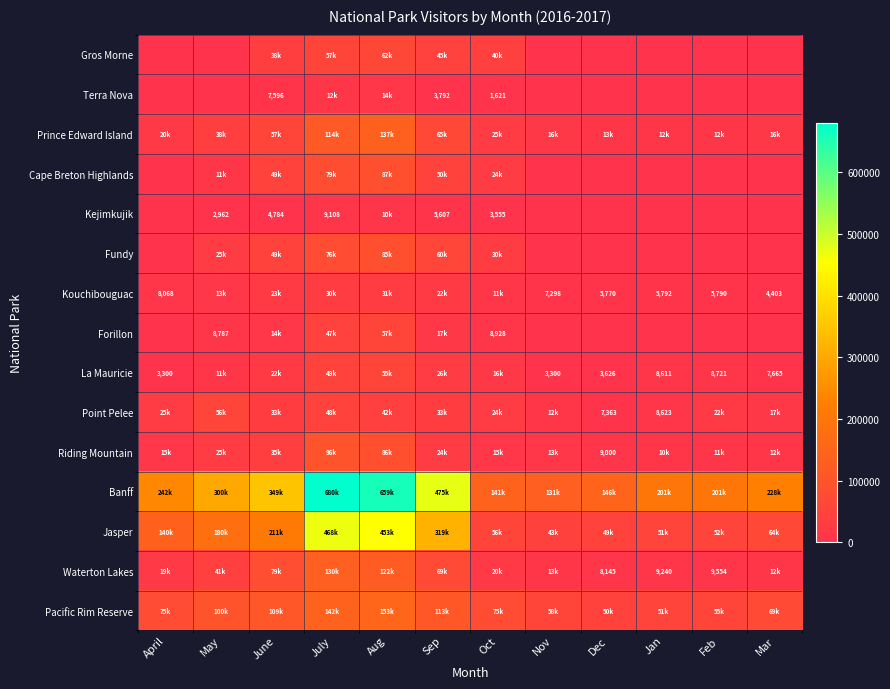

What is the spread (max minus min) of values at Oct?

140330